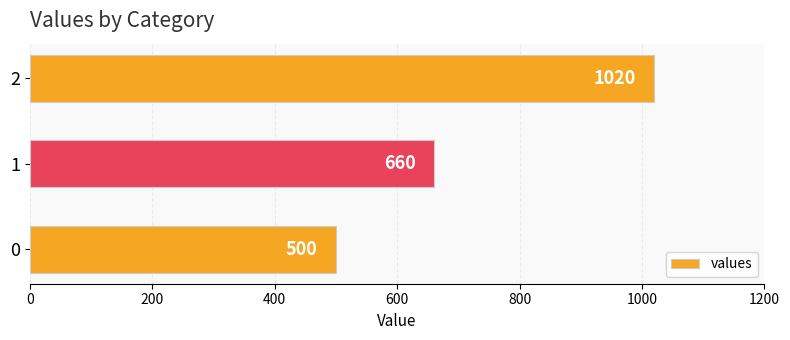

True or false: the data shows 500 at 0.

True